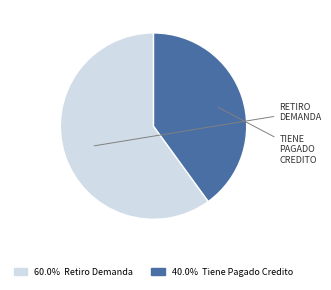

Does any single category account for the majority?

Yes